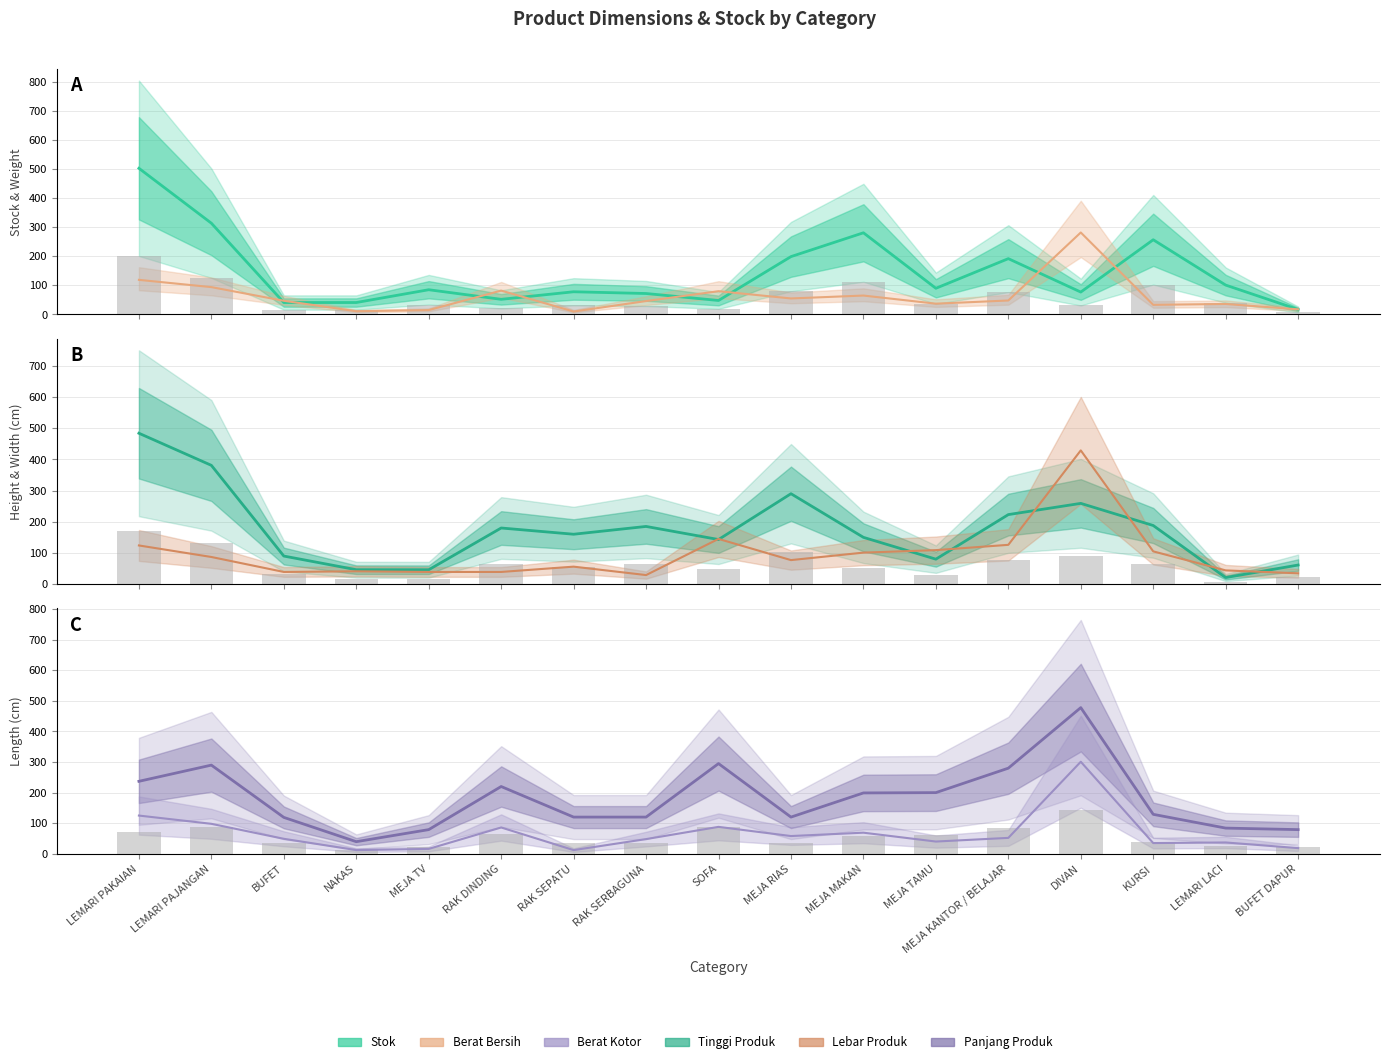

What is the sum of the Berat Bersih values at LEMARI PAJANGAN and LEMARI PAKAIAN?

213.0